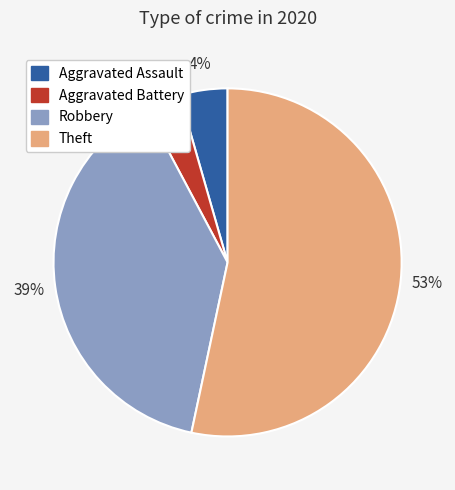

Is Theft the majority of the pie?

Yes